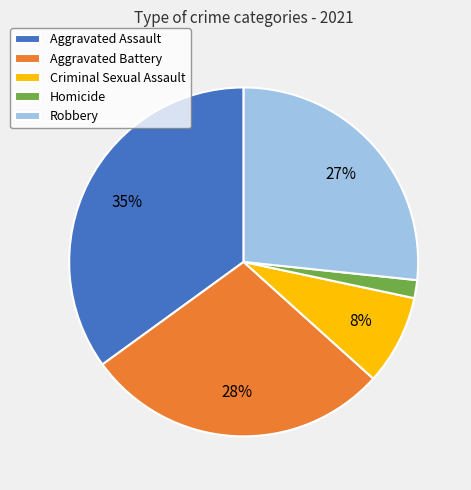

Which has a higher value, Aggravated Assault or Robbery?

Aggravated Assault